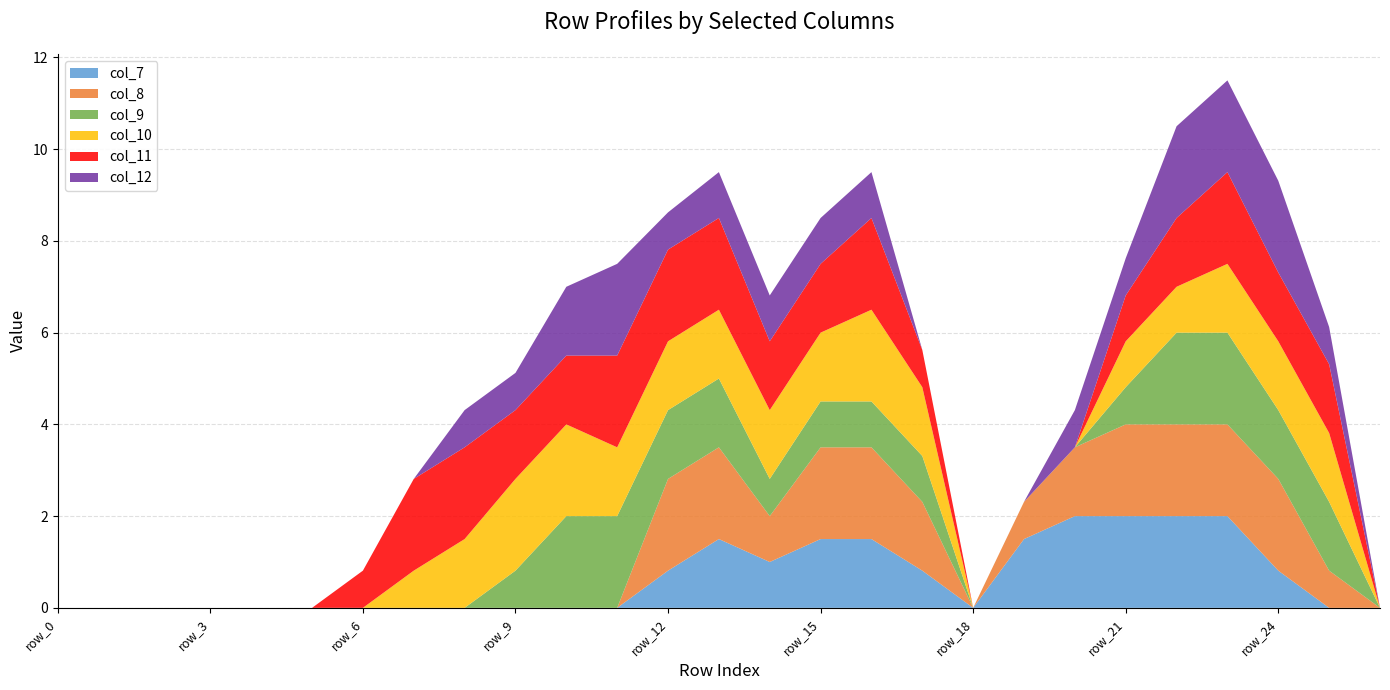

Reading left to right, what are all the values shown in this chart?

col_7: 0.0	0.0	0.0	0.0	0.0	0.0	0.0	0.0	0.0	0.0	0.0	0.0	0.8	1.5	1.0	1.5	1.5	0.8	0.0	1.5	2.0	2.0	2.0	2.0	0.8	0.0	0.0
col_8: 0.0	0.0	0.0	0.0	0.0	0.0	0.0	0.0	0.0	0.0	0.0	0.0	2.0	2.0	1.0	2.0	2.0	1.5	0.0	0.8	1.5	2.0	2.0	2.0	2.0	0.8	0.0
col_9: 0.0	0.0	0.0	0.0	0.0	0.0	0.0	0.0	0.0	0.8	2.0	2.0	1.5	1.5	0.8	1.0	1.0	1.0	0.0	0.0	0.0	0.8	2.0	2.0	1.5	1.5	0.0
col_10: 0.0	0.0	0.0	0.0	0.0	0.0	0.0	0.8	1.5	2.0	2.0	1.5	1.5	1.5	1.5	1.5	2.0	1.5	0.0	0.0	0.0	1.0	1.0	1.5	1.5	1.5	0.0
col_11: 0.0	0.0	0.0	0.0	0.0	0.0	0.8	2.0	2.0	1.5	1.5	2.0	2.0	2.0	1.5	1.5	2.0	0.8	0.0	0.0	0.0	1.0	1.5	2.0	1.5	1.5	0.0
col_12: 0.0	0.0	0.0	0.0	0.0	0.0	0.0	0.0	0.8	0.8	1.5	2.0	0.8	1.0	1.0	1.0	1.0	0.0	0.0	0.0	0.8	0.8	2.0	2.0	2.0	0.8	0.0